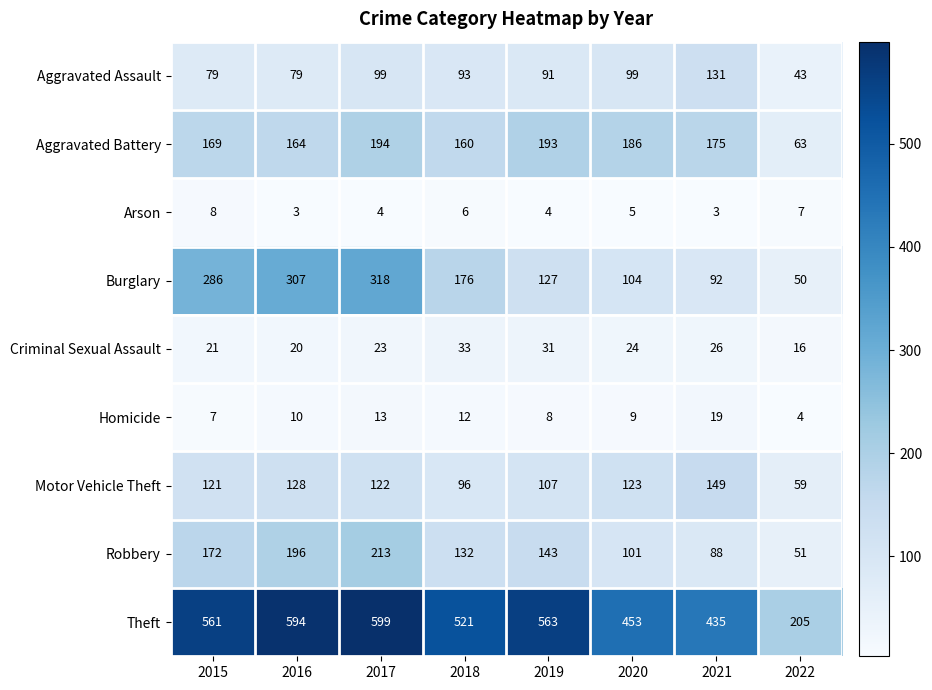

Which series has the widest spread of values?

Theft